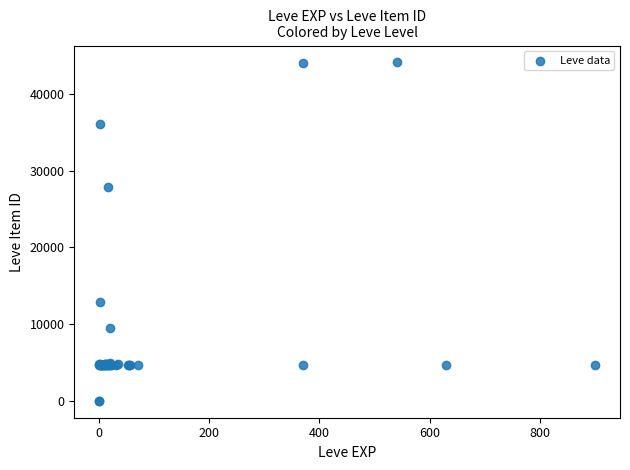

What Y value in the scatter plot is closest to 22048?

27884